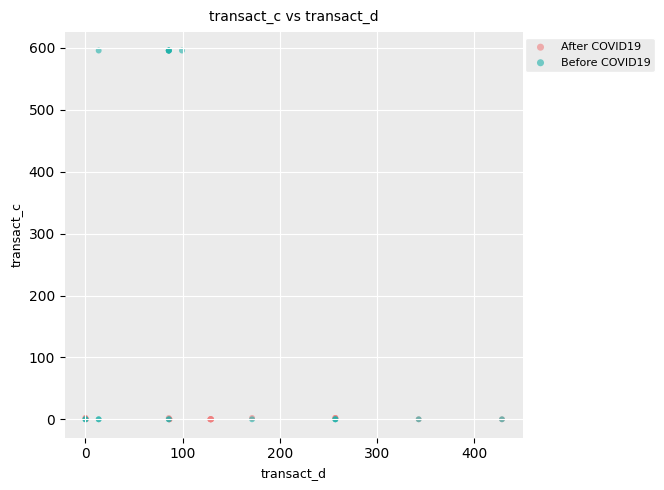

Which series has the widest spread of Y values?

Before COVID19